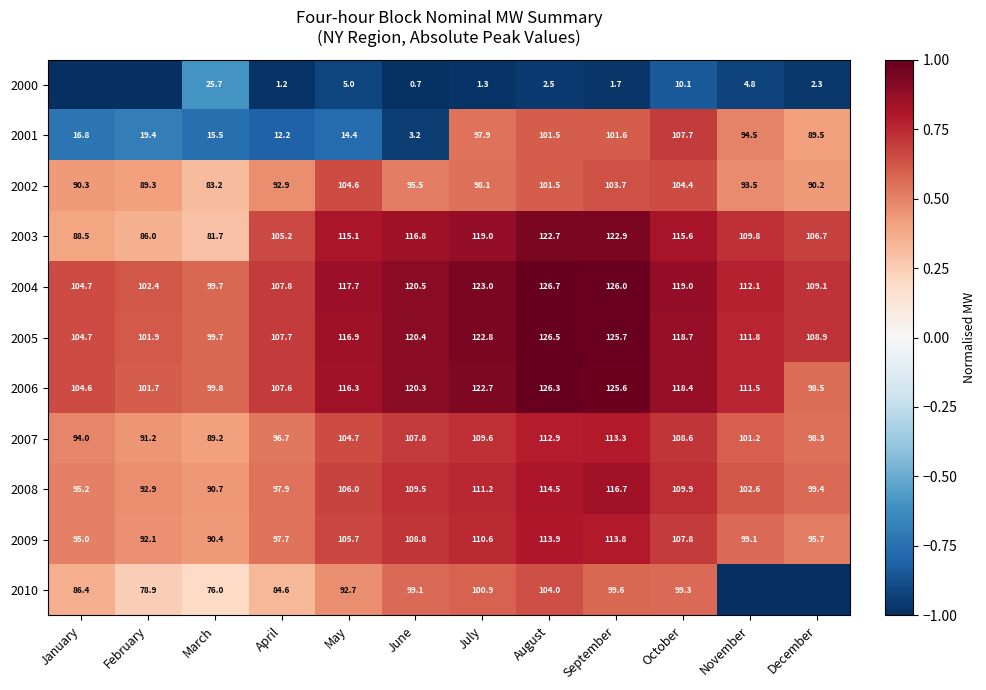

At how many categories does at least one series exceed 0?

12